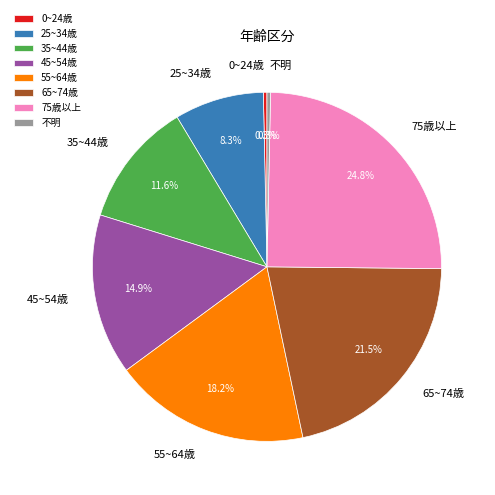

Which slice is the largest?

75歳以上